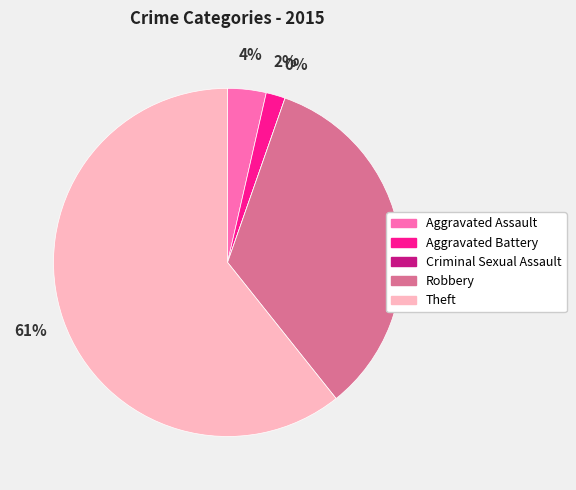

To the nearest percent, what is the combined percentage of Aggravated Assault and Criminal Sexual Assault?

4%